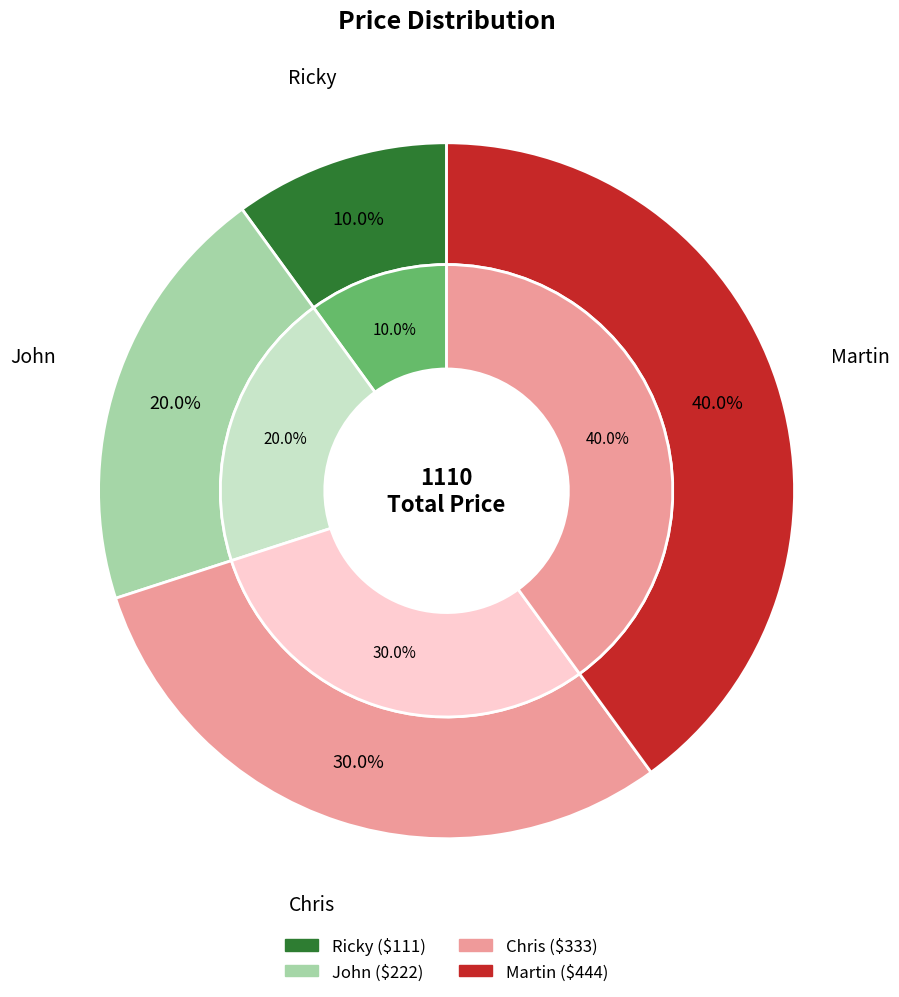

To the nearest percent, what is the difference between the Ricky and Chris slice percentages?

20%